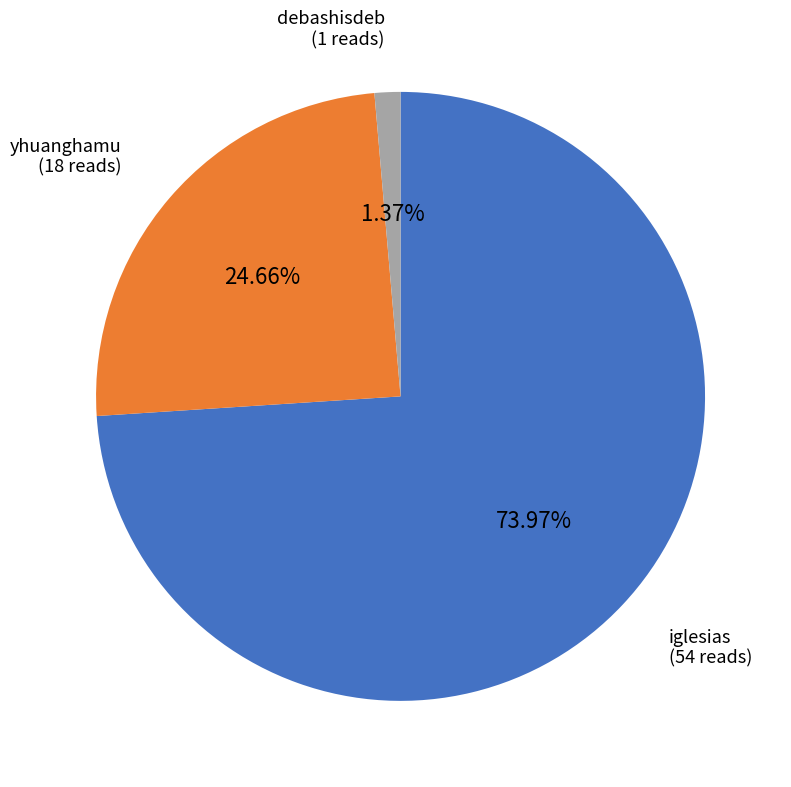

Count the number of slices in the pie.

3